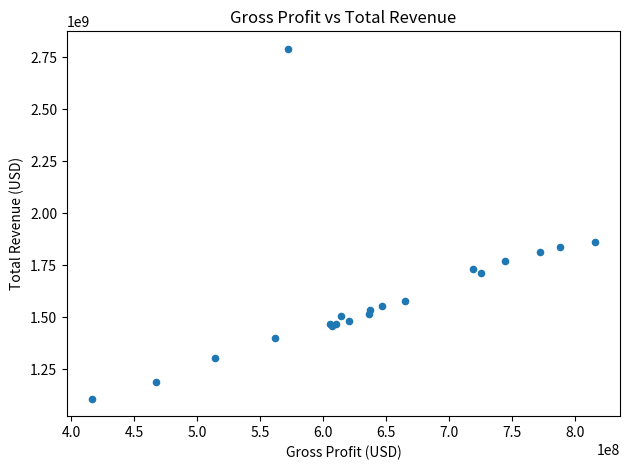

What Y value in the scatter plot is closest to 1949916000?

1863545000